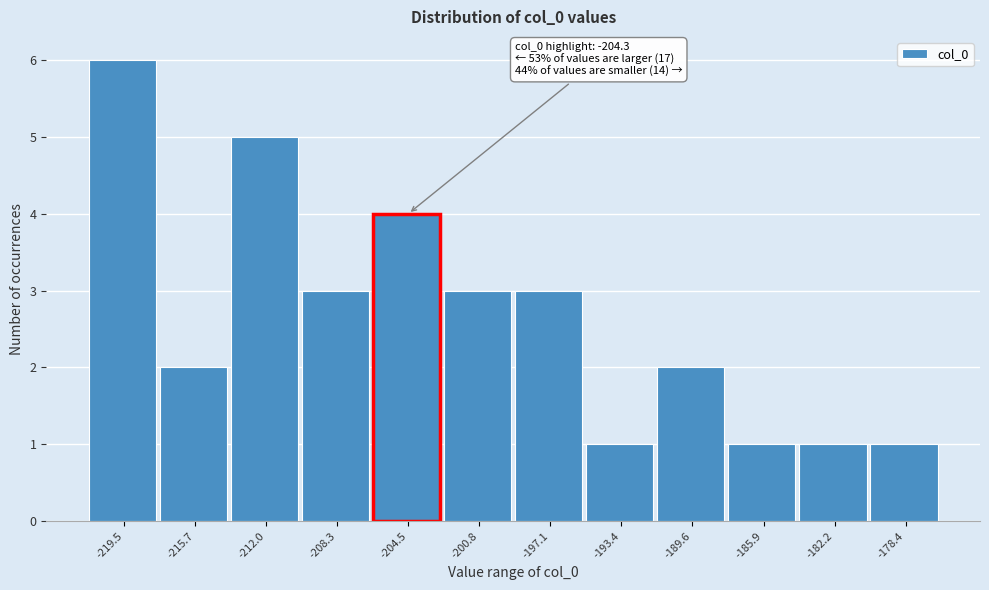

Reading left to right, list all the values displayed in this chart.

-219.5=6	-215.7=2	-212.0=5	-208.3=3	-204.5=4	-200.8=3	-197.1=3	-193.4=1	-189.6=2	-185.9=1	-182.2=1	-178.4=1